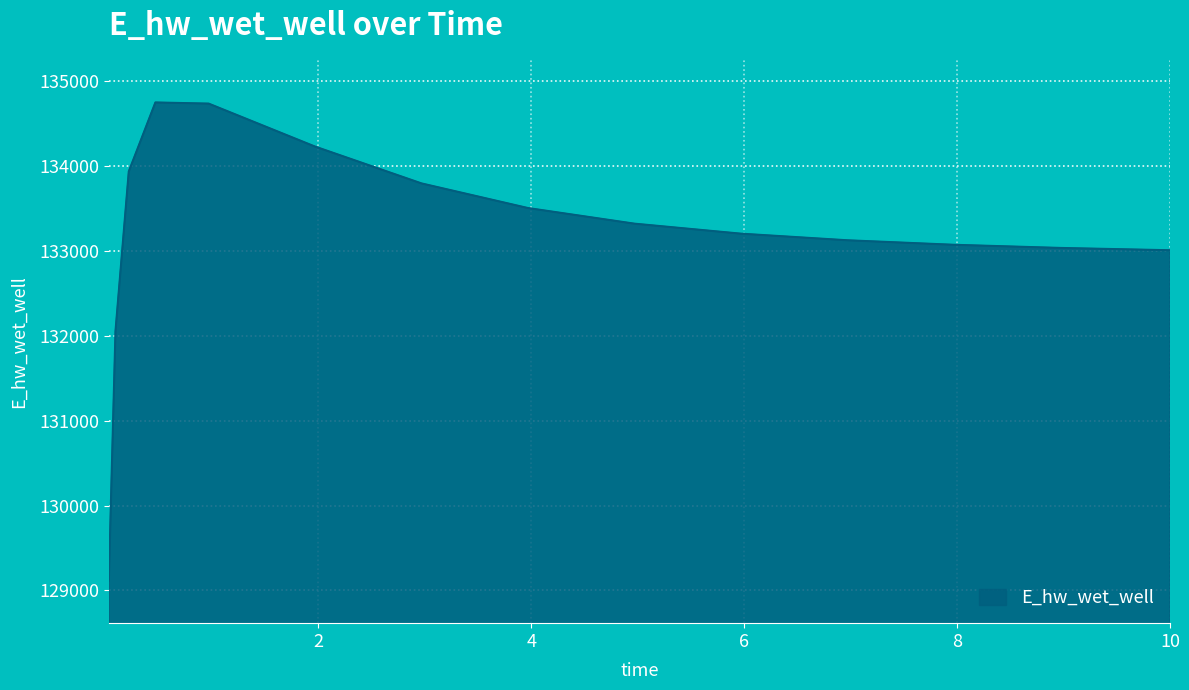

How many categories are shown in the chart?

15